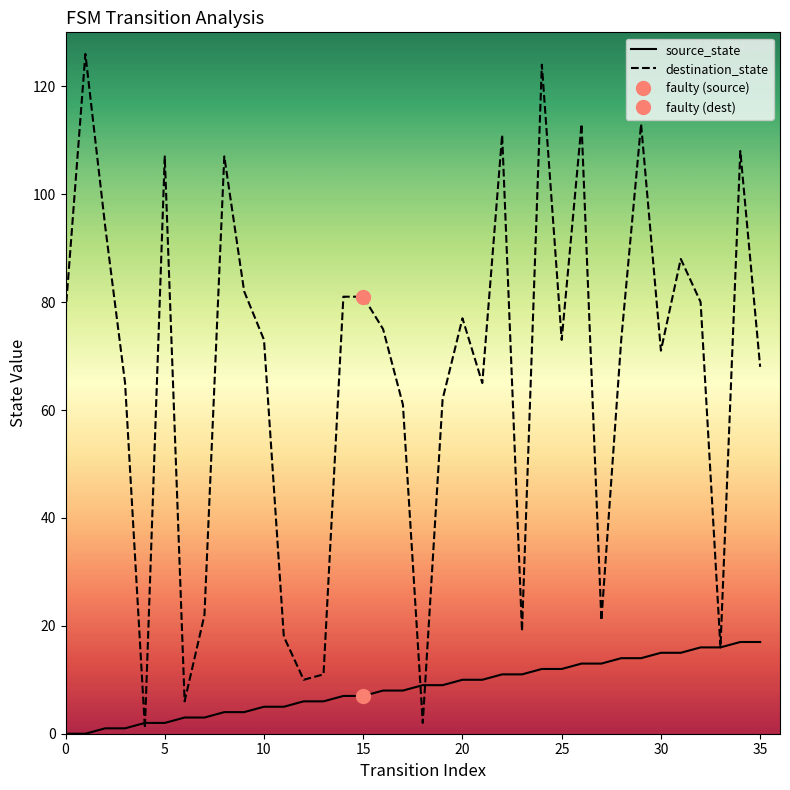

Between 16 and 30, which series saw the biggest shift?

source_state